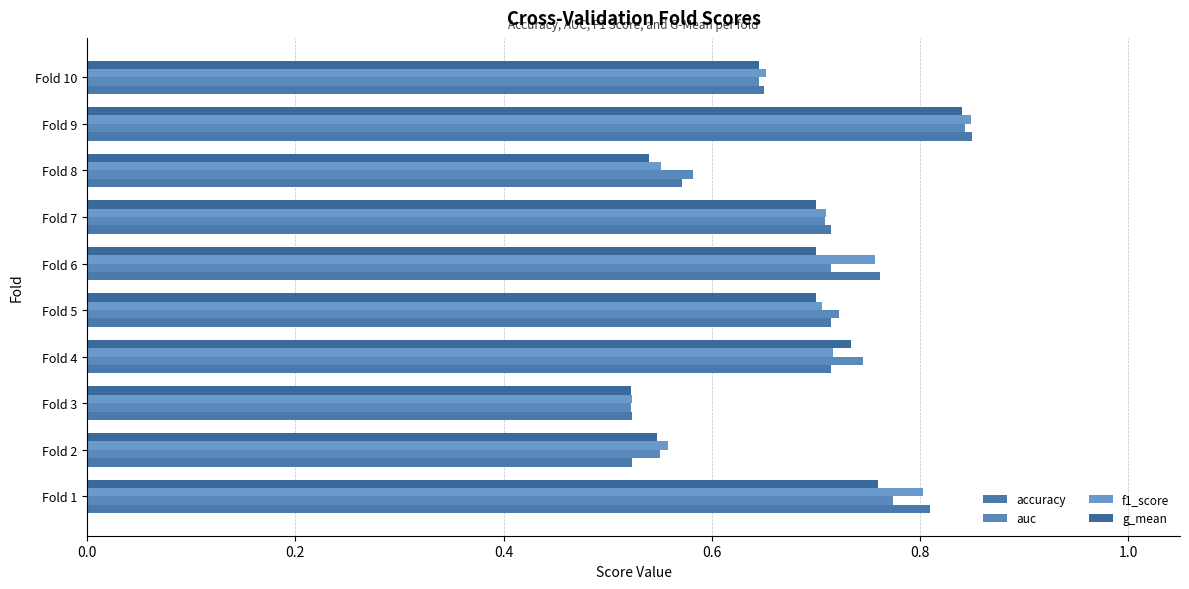

What are all the series names shown in the legend?

accuracy, auc, f1_score, g_mean